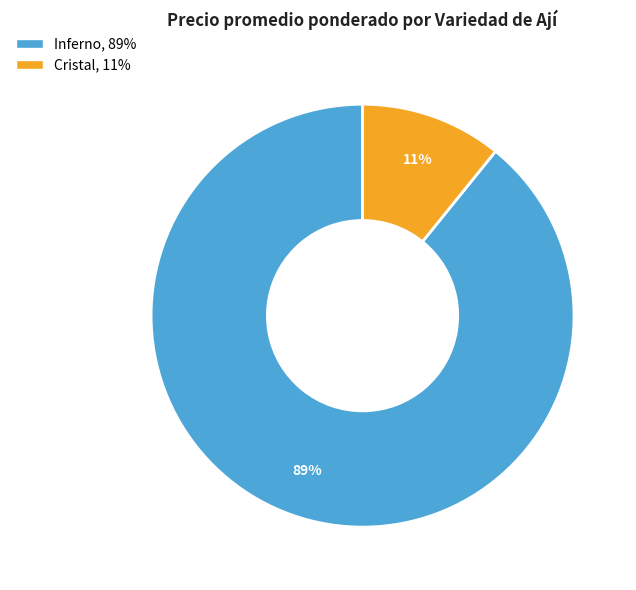

Is there a majority slice in this chart?

Yes